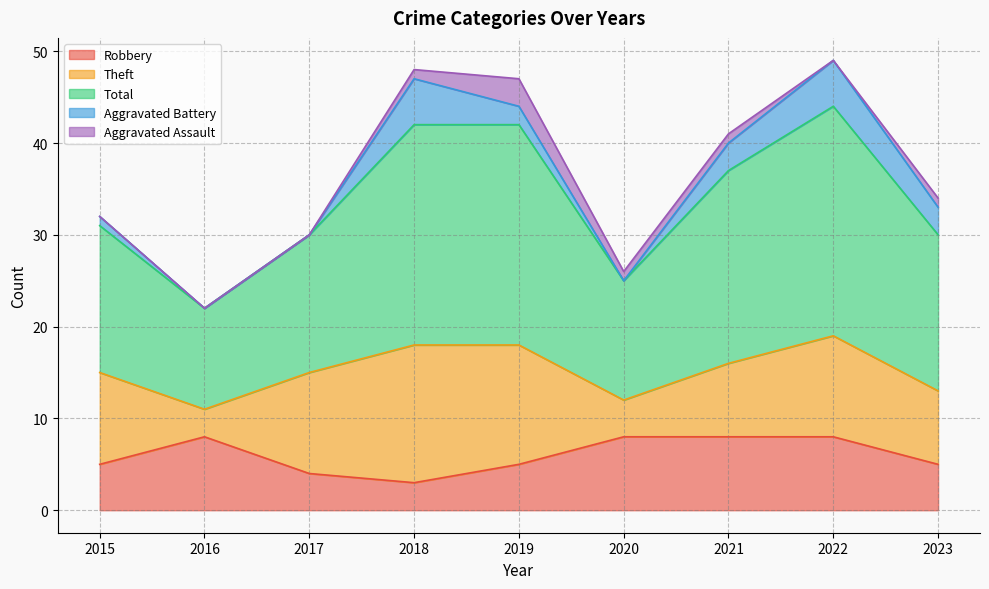

In Total, how many points are lower than both neighbors (excluding endpoints)?

2